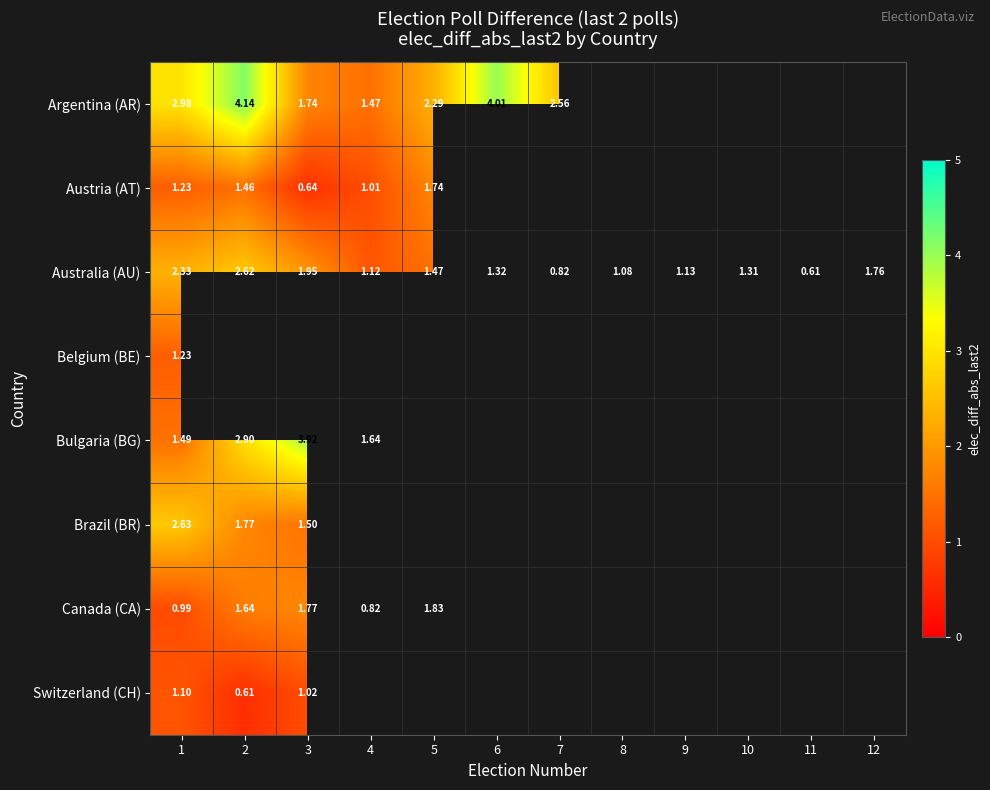

List the labels in order of Switzerland (CH) value, smallest first.

2, 3, 1, 4, 5, 6, 7, 8, 9, 10, 11, 12